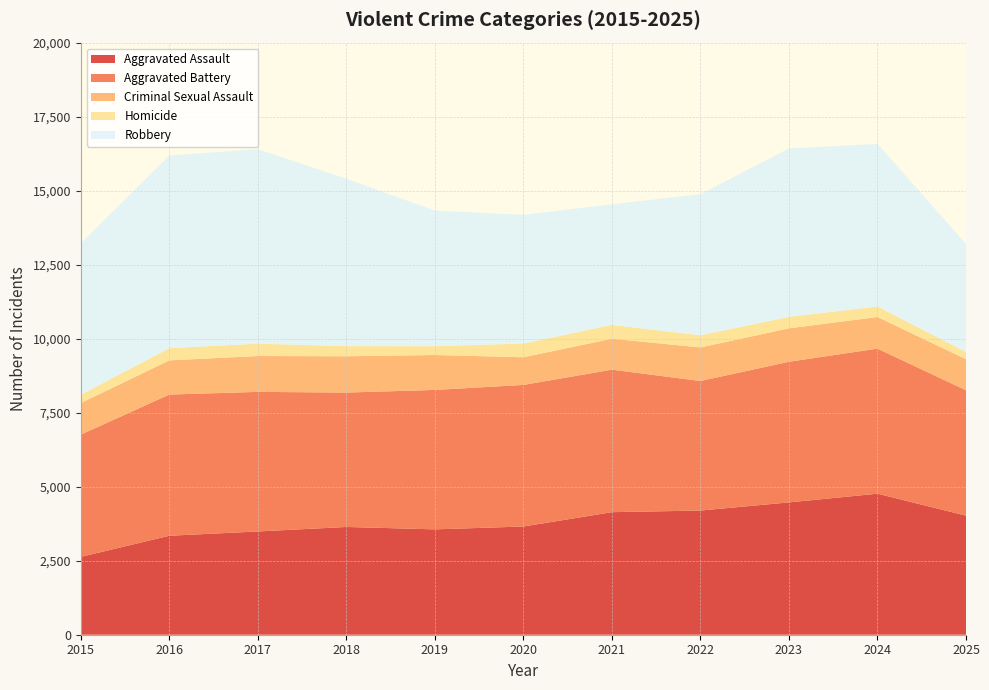

Reading left to right, transcribe all the data shown in this chart.

Aggravated Assault: 2629	3343	3488	3640	3559	3655	4140	4194	4470	4764	4022
Aggravated Battery: 4130	4769	4715	4540	4710	4783	4813	4377	4750	4900	4236
Criminal Sexual Assault: 1066	1155	1211	1226	1179	934	1045	1133	1129	1069	1048
Homicide: 280	414	417	343	299	463	468	410	388	356	244
Robbery: 5113	6503	6571	5653	4579	4349	4072	4768	5687	5491	3649